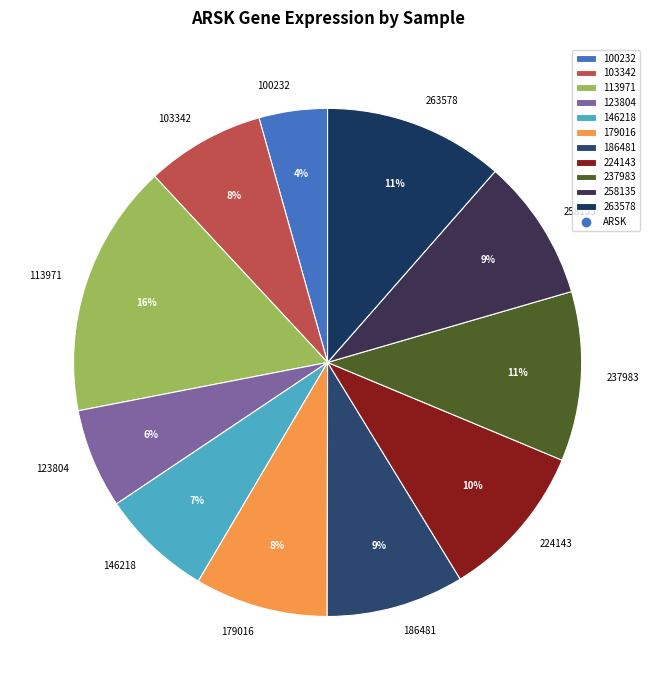

How many segments does this pie chart have?

11